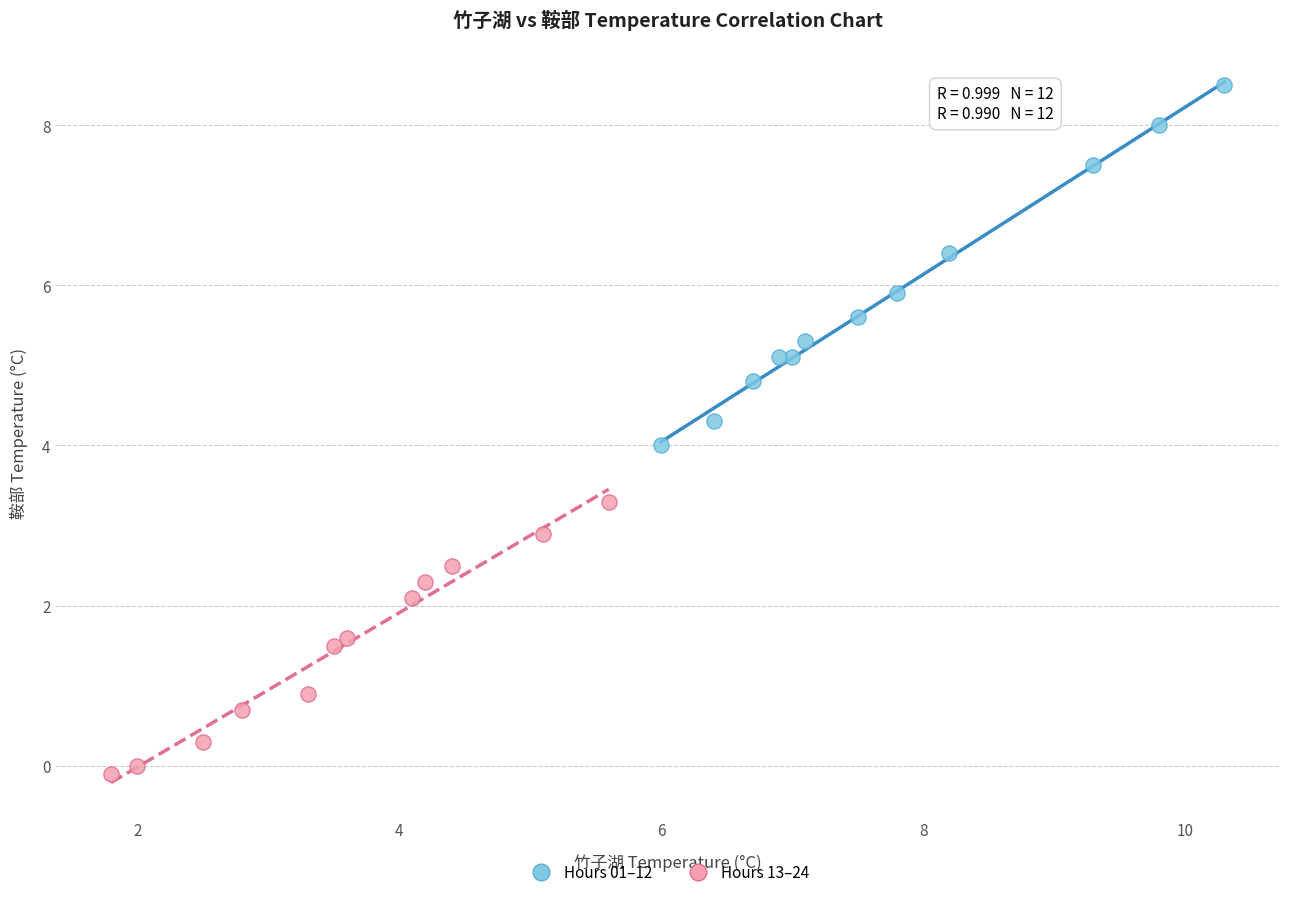

Which series reaches the minimum Y coordinate?

Hours 13–24